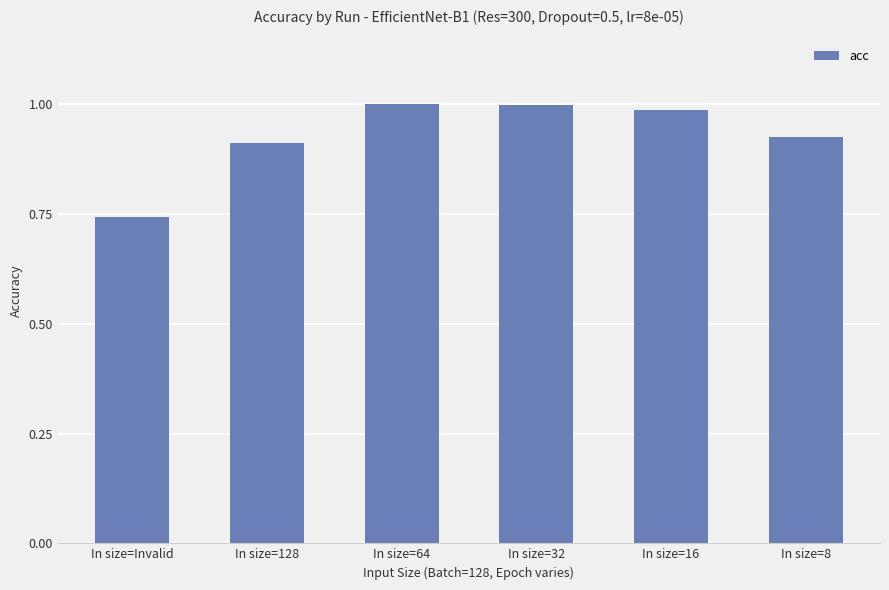

What is the sum of the values at In size=8 and In size=Invalid?

1.7